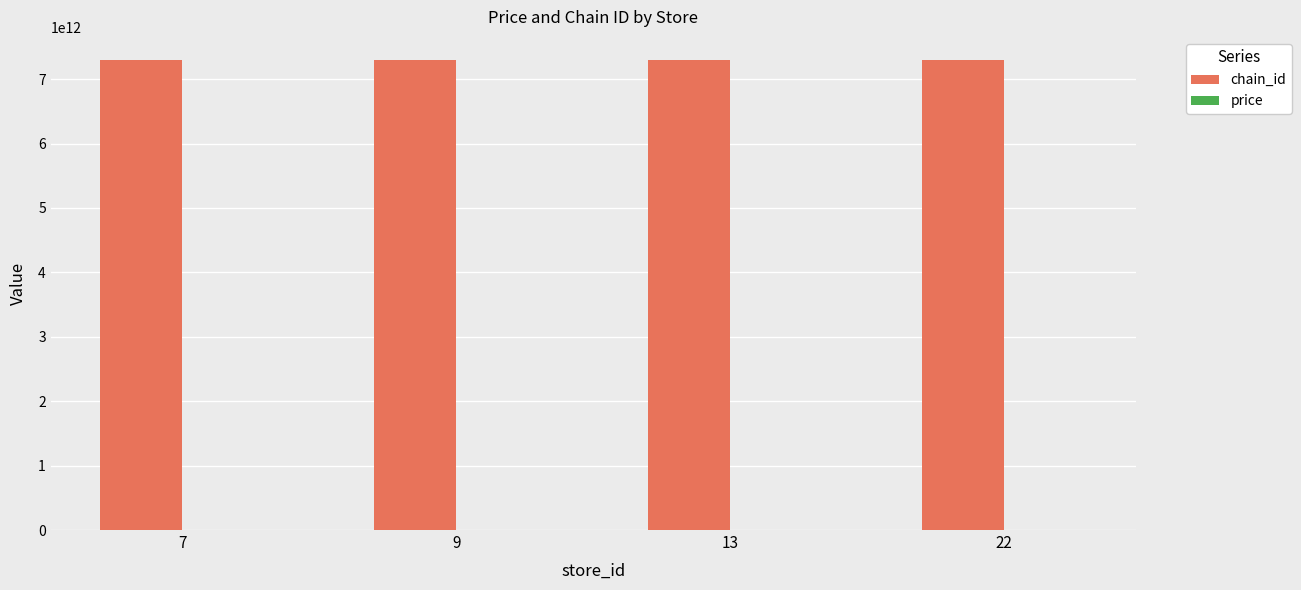

Which series has the largest total across all categories?

chain_id